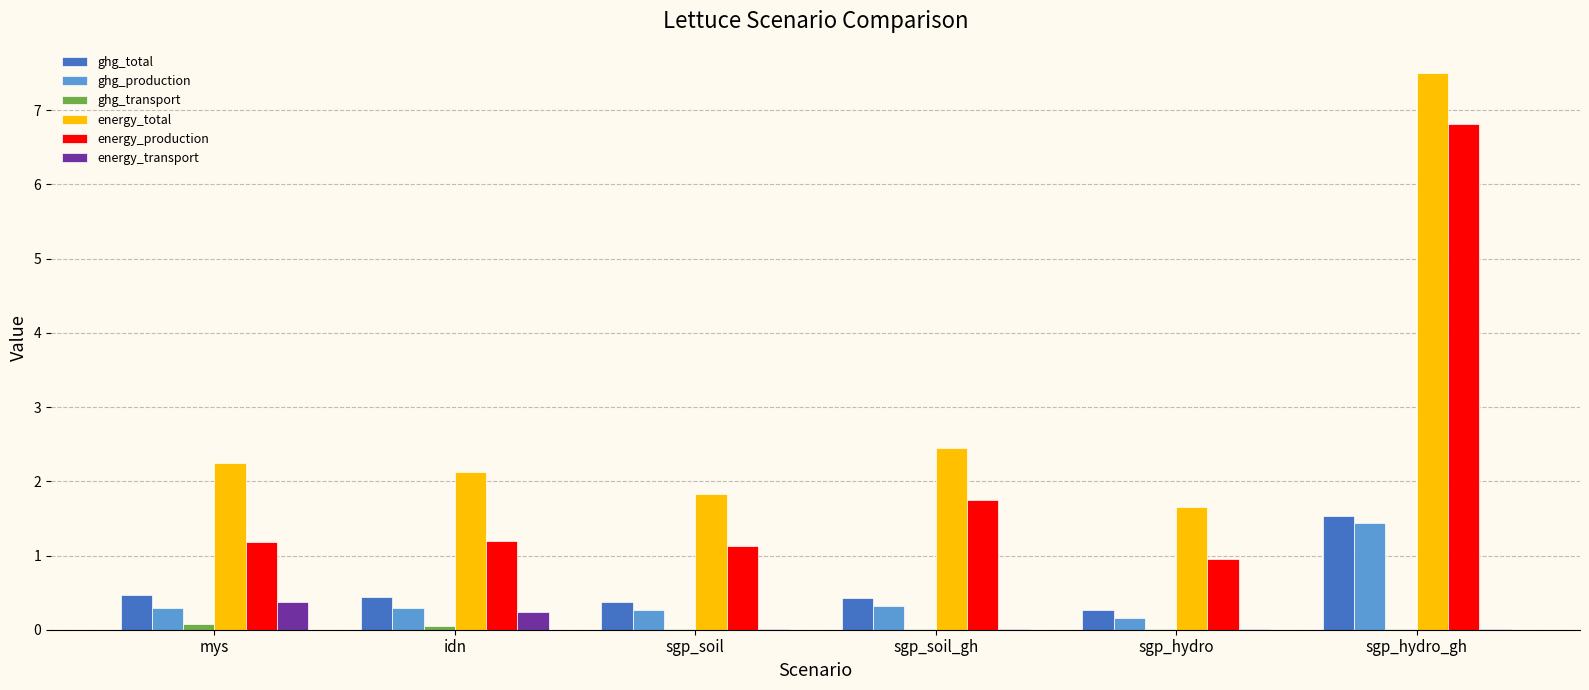

True or false: energy_production has a value of 0.3 at sgp_soil.

False